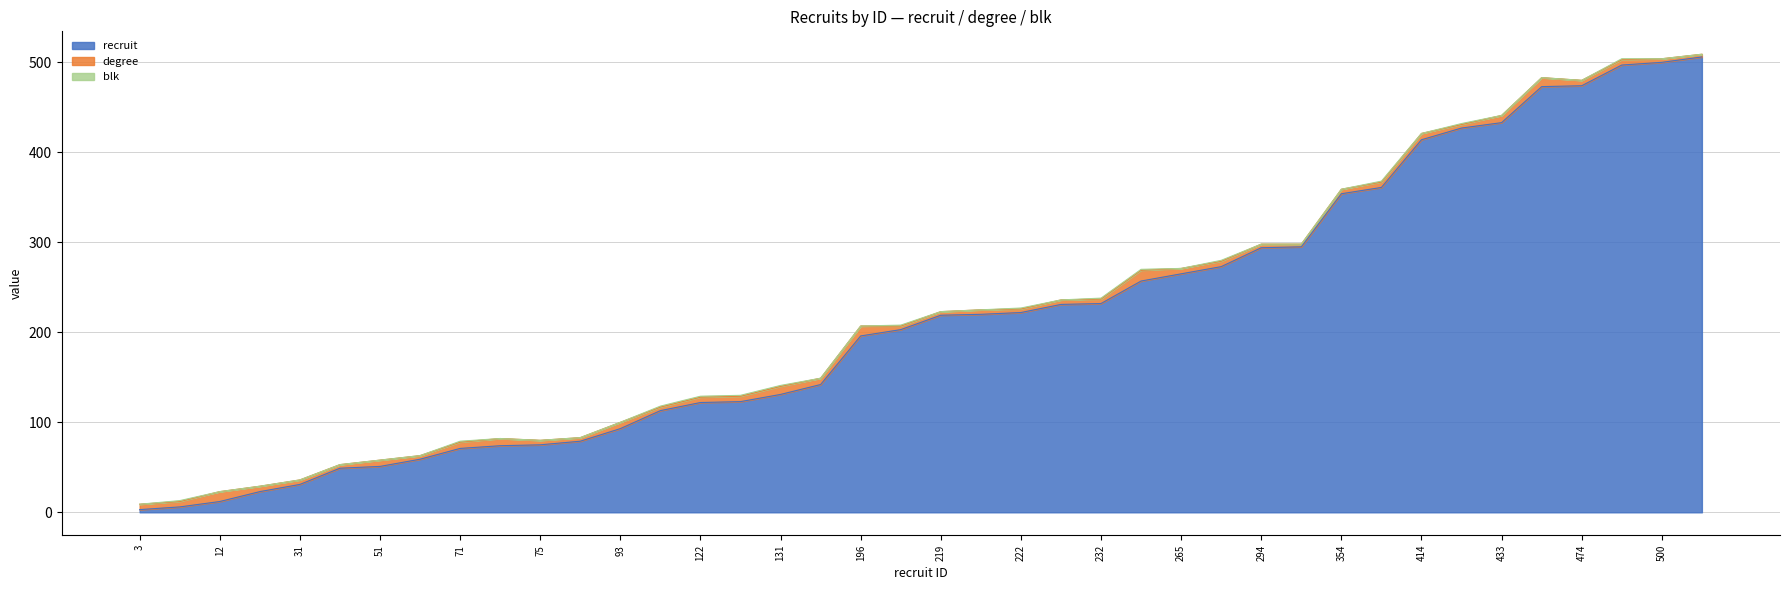

How many values in the recruit series exceed 219?

19